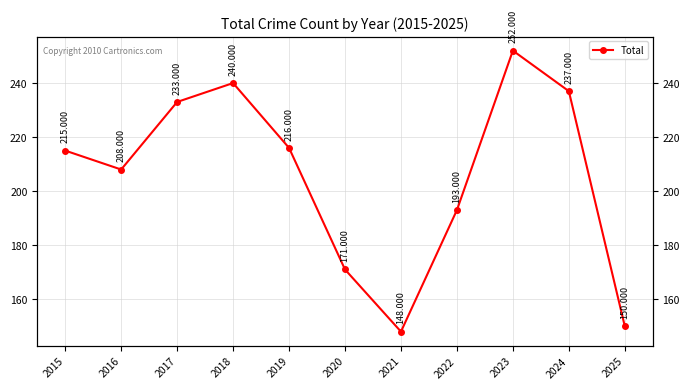

True or false: the data has more than 2 interior local peaks.

False